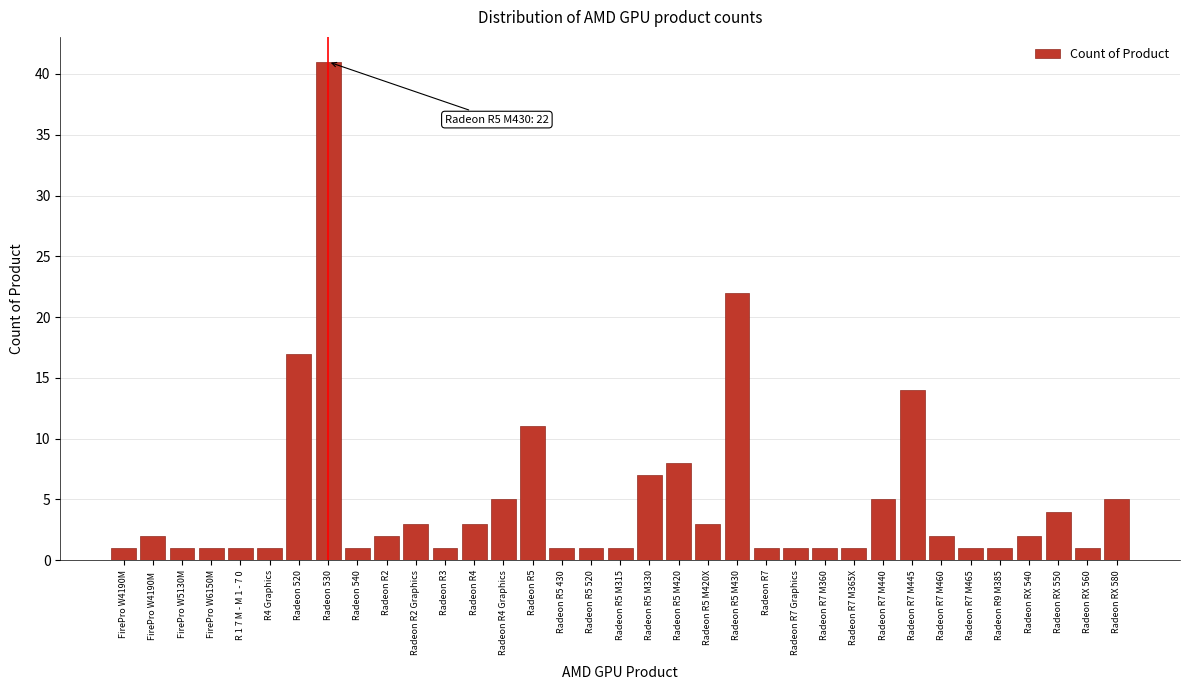

What is the difference between the second highest and second lowest values?

21